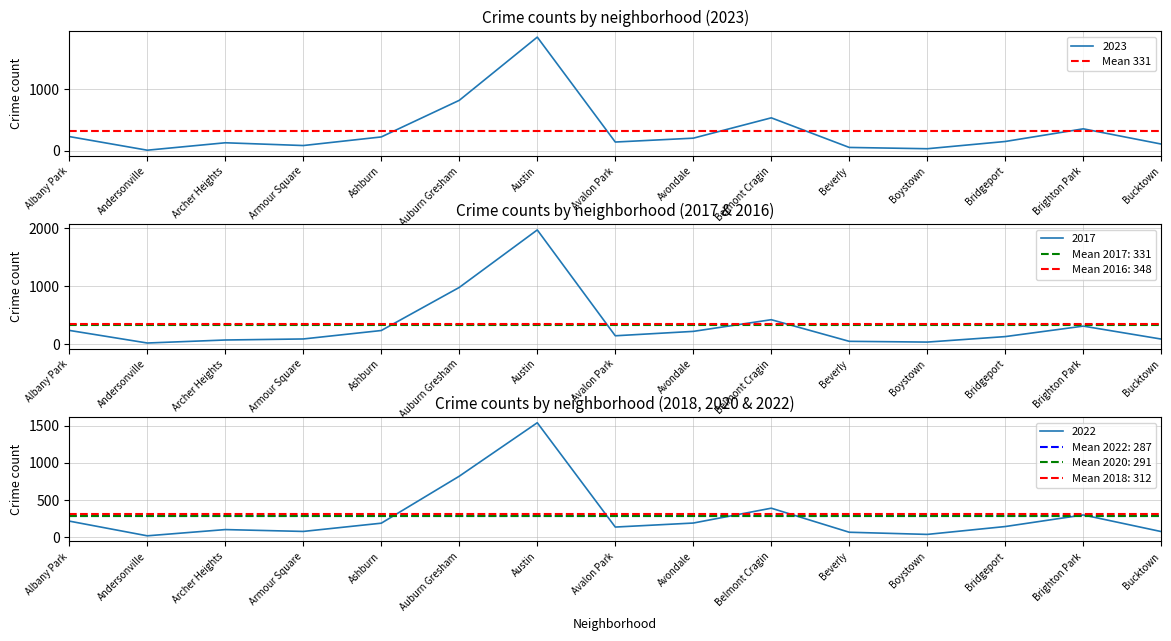

How many lines are shown in the chart?

3